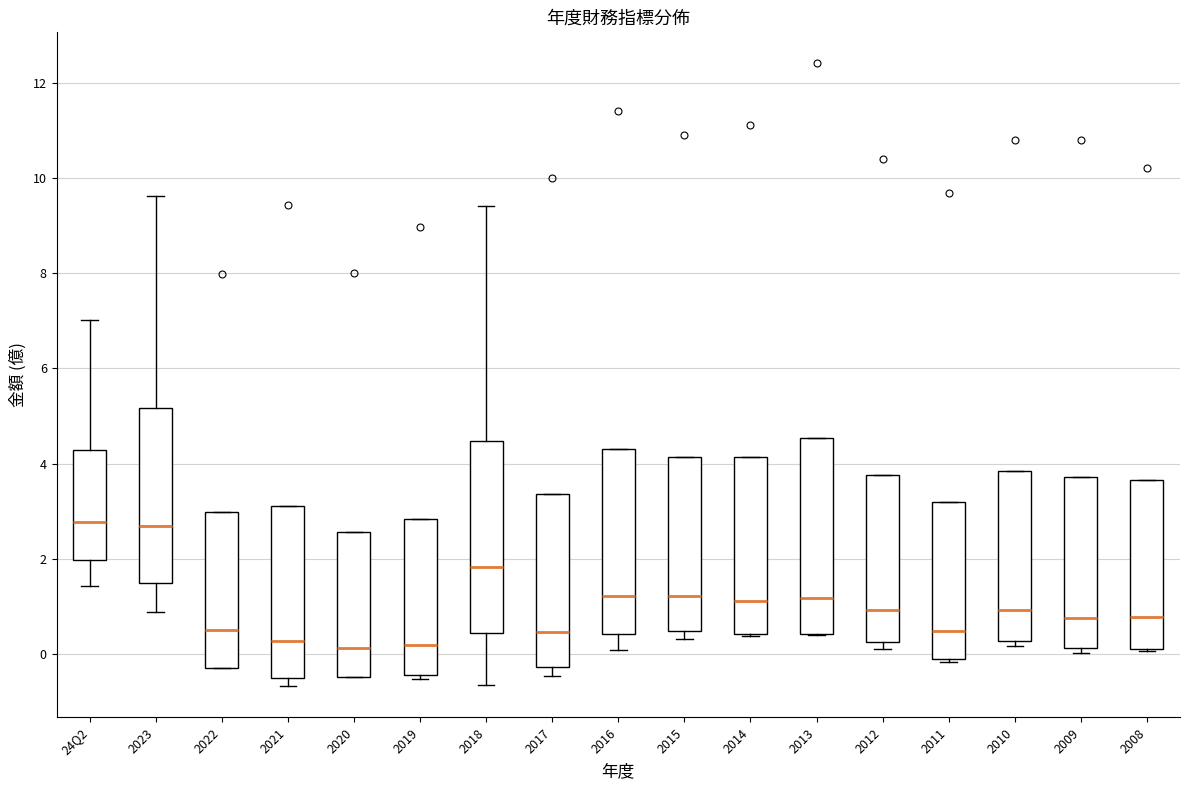

Reading left to right, read every box against the y-axis: the position of its median line, the range the box covers, and the ends of its whiskers. The values are not printed on the chart, so give them approximately, as read against the axis.

24Q2: median 2.8, box 2.0 to 4.2, whiskers 1.4 to 7.0
2023: median 2.6, box 1.4 to 5.2, whiskers 0.8 to 9.6
2022: median 0.6, box -0.2 to 3.0, whiskers -0.2 to 3.0
2021: median 0.2, box -0.6 to 3.2, whiskers -0.6 (just below the box's lower edge) to 3.2
2020: median 0.2, box -0.4 to 2.6, whiskers -0.4 to 2.6
2019: median 0.2, box -0.4 to 2.8, whiskers -0.6 to 2.8
2018: median 1.8, box 0.4 to 4.4, whiskers -0.6 to 9.4
2017: median 0.4, box -0.2 to 3.4, whiskers -0.4 to 3.4
2016: median 1.2, box 0.4 to 4.4, whiskers 0.0 to 4.4
2015: median 1.2, box 0.4 to 4.2, whiskers 0.4 (just below the box's lower edge) to 4.2
2014: median 1.2, box 0.4 to 4.2, whiskers 0.4 to 4.2
2013: median 1.2, box 0.4 to 4.6, whiskers 0.4 to 4.6
2012: median 1.0, box 0.2 to 3.8, whiskers 0.2 (just below the box's lower edge) to 3.8
2011: median 0.4, box -0.2 to 3.2, whiskers -0.2 to 3.2
2010: median 1.0, box 0.2 to 3.8, whiskers 0.2 (just below the box's lower edge) to 3.8
2009: median 0.8, box 0.2 to 3.8, whiskers 0.0 to 3.8
2008: median 0.8, box 0.0 to 3.6, whiskers 0.0 to 3.6